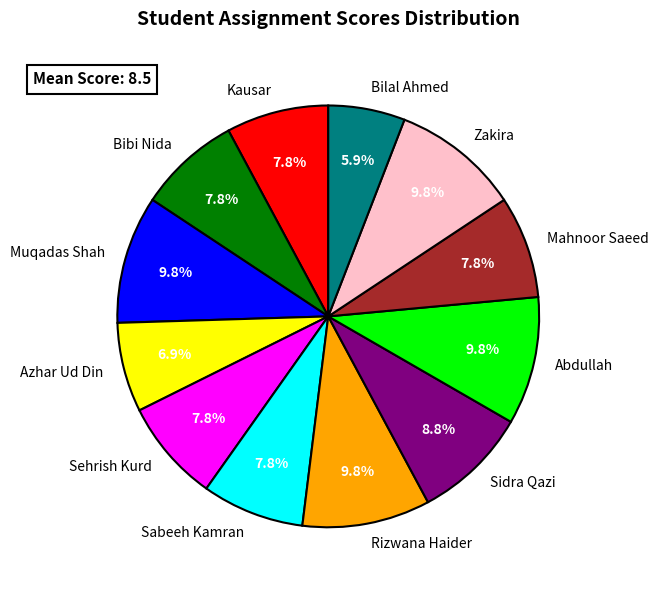

To the nearest percent, what portion does Sidra Qazi represent?

9%